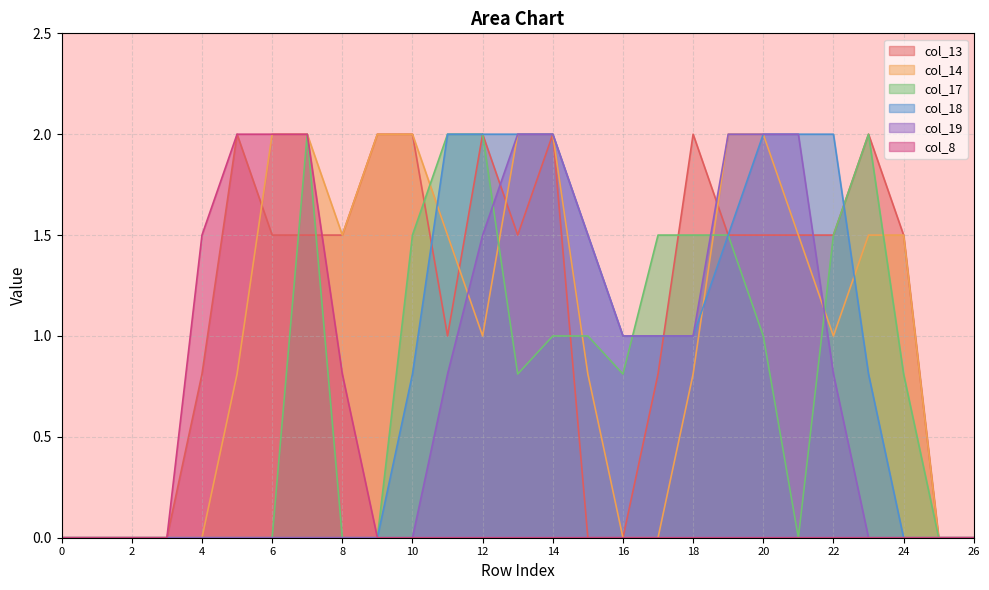

What is the difference between the col_17 values at 25 and 20?

1.0